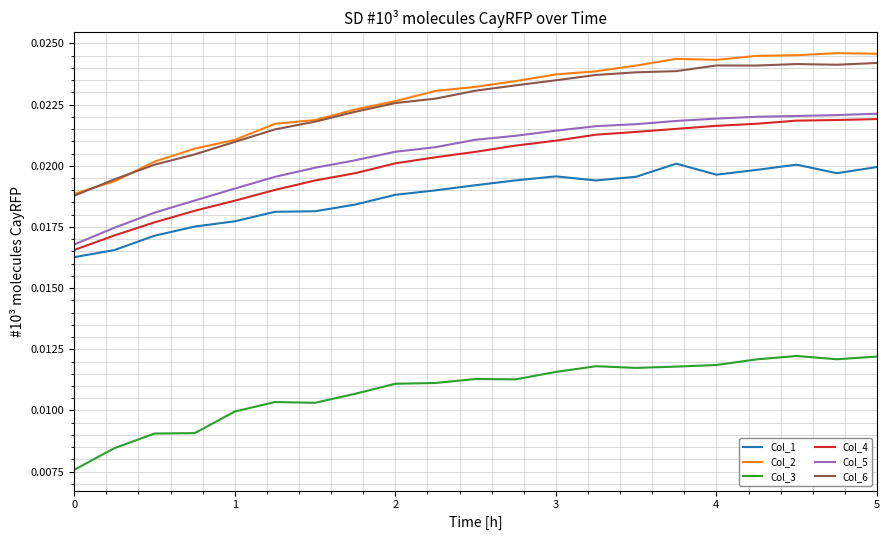

Which series has the largest total across all categories?

Col_2